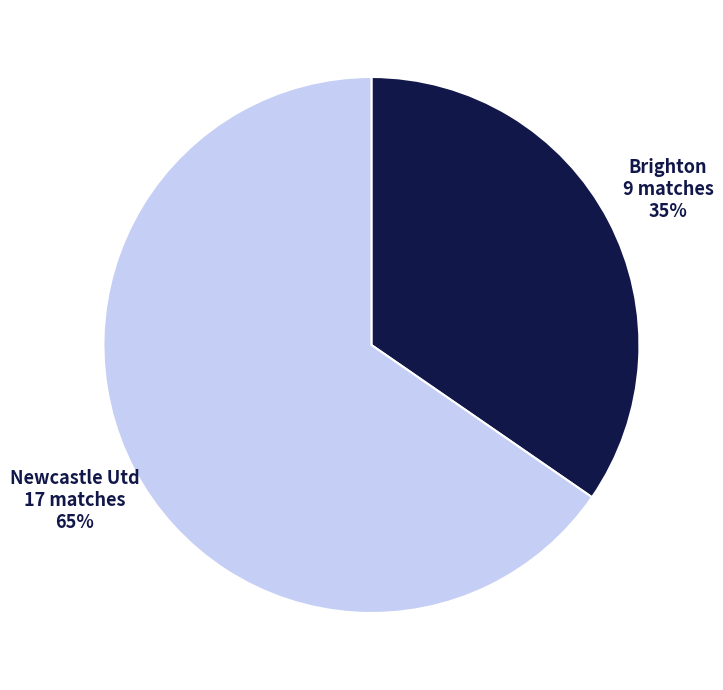

Is there any slice that represents more than half of the pie?

Yes